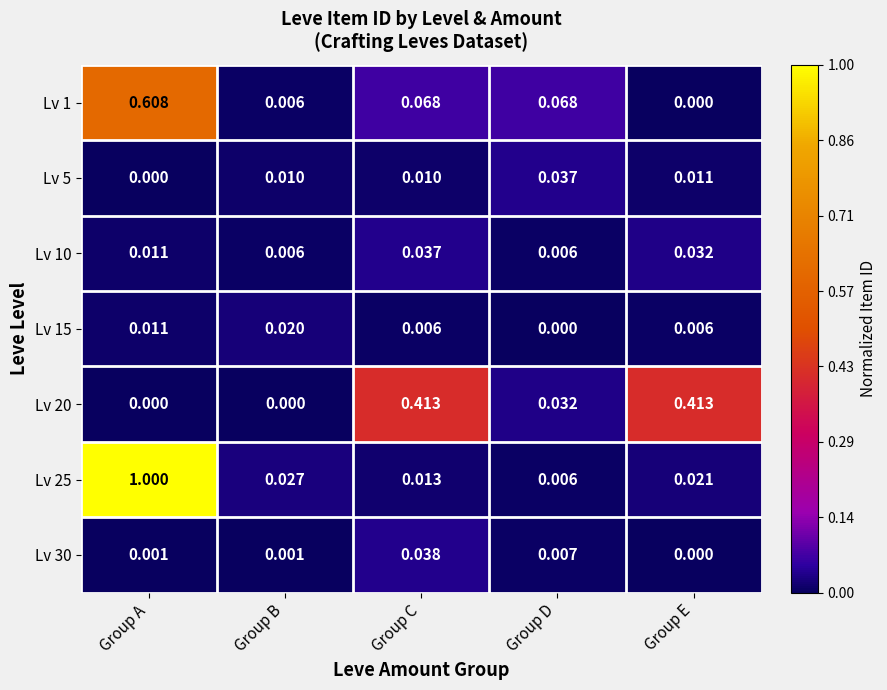

At which label is Lv 30 closest to 0?

Group E